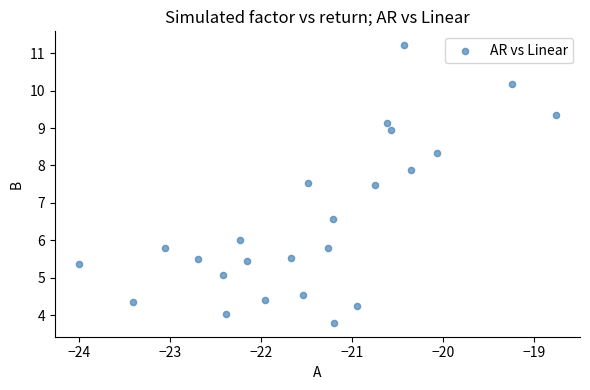

What is the range of Y values (max minus min)?

7.4